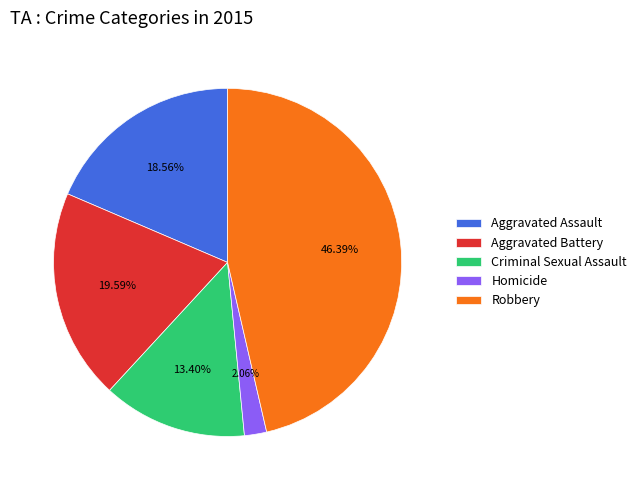

What portion of the pie excludes Aggravated Assault?

81.4%